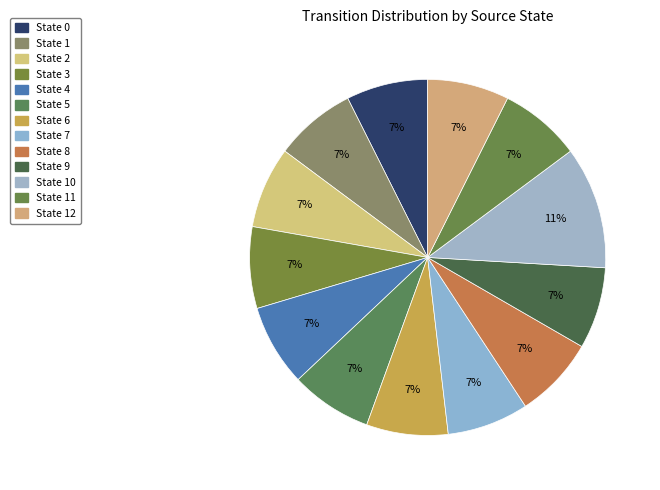

How many slices are in this pie chart?

13